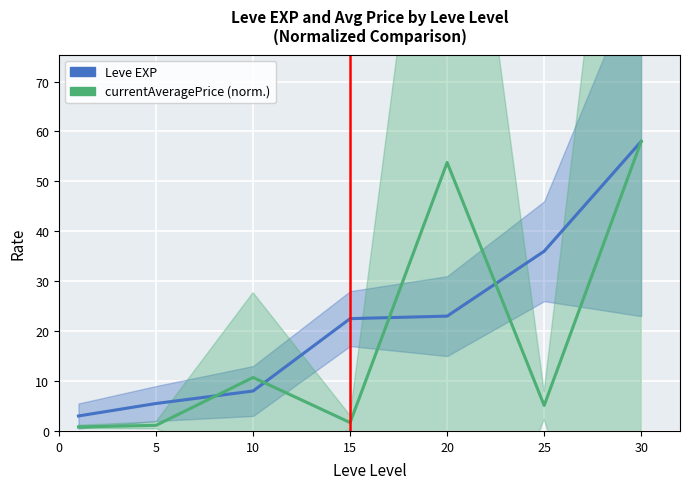

What is the lowest value of the Leve EXP series?

3.0